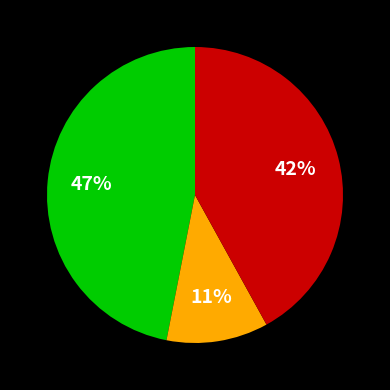

Is there any slice that represents more than half of the pie?

No